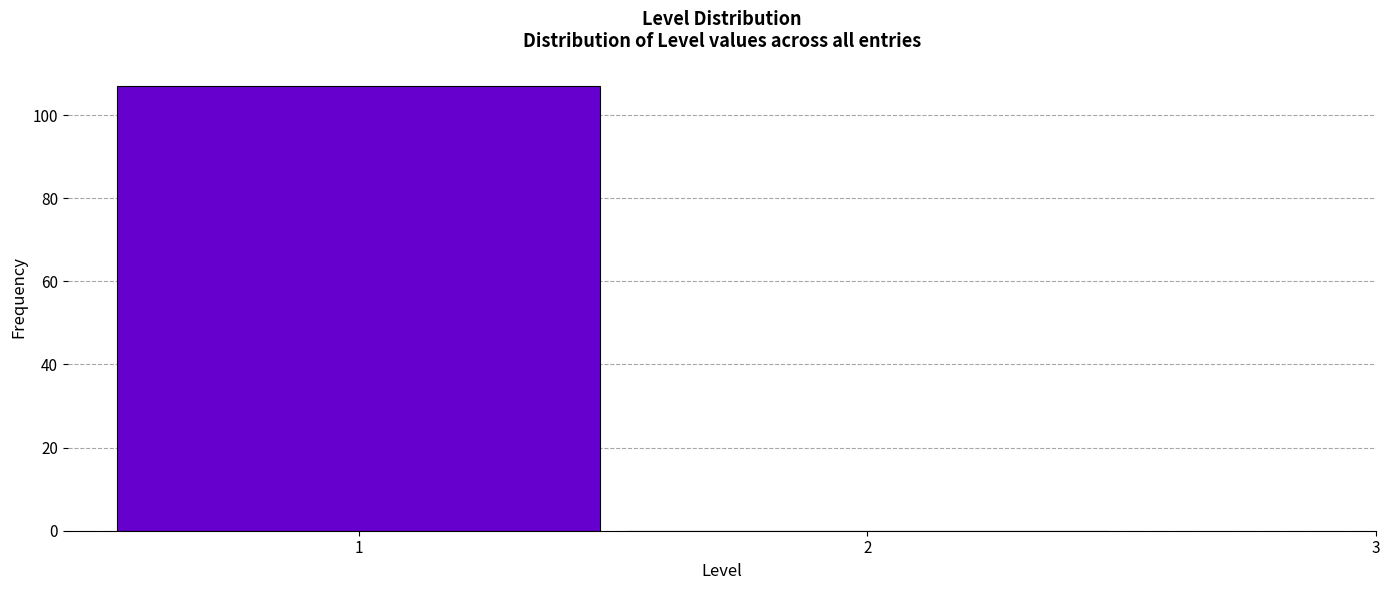

Reading left to right, transcribe this chart: for each bar, give the range it covers on the x-axis and its height. The values are not printed on the chart, so give them approximately, as read against the axis.

0.5 to 1.5: 108
1.5 to 2.5: 0